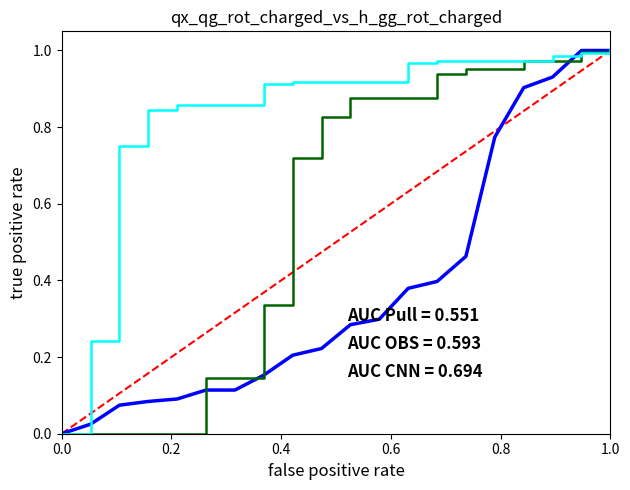

Does the chart display data point markers on the line(s)?

No